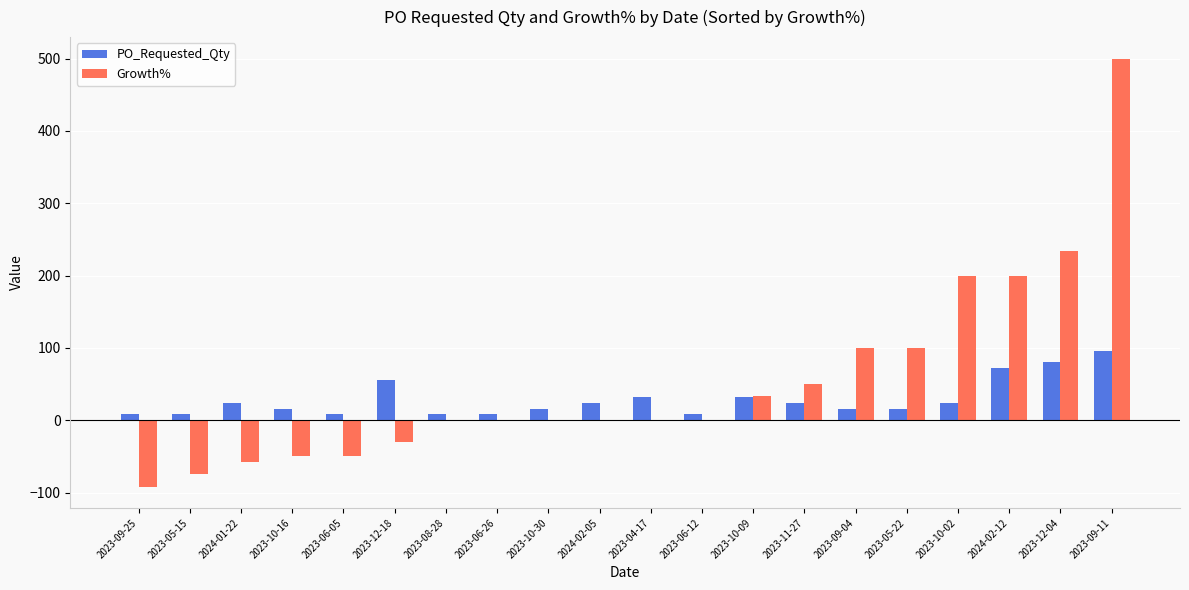

Which series has the largest range (max minus min)?

Growth%